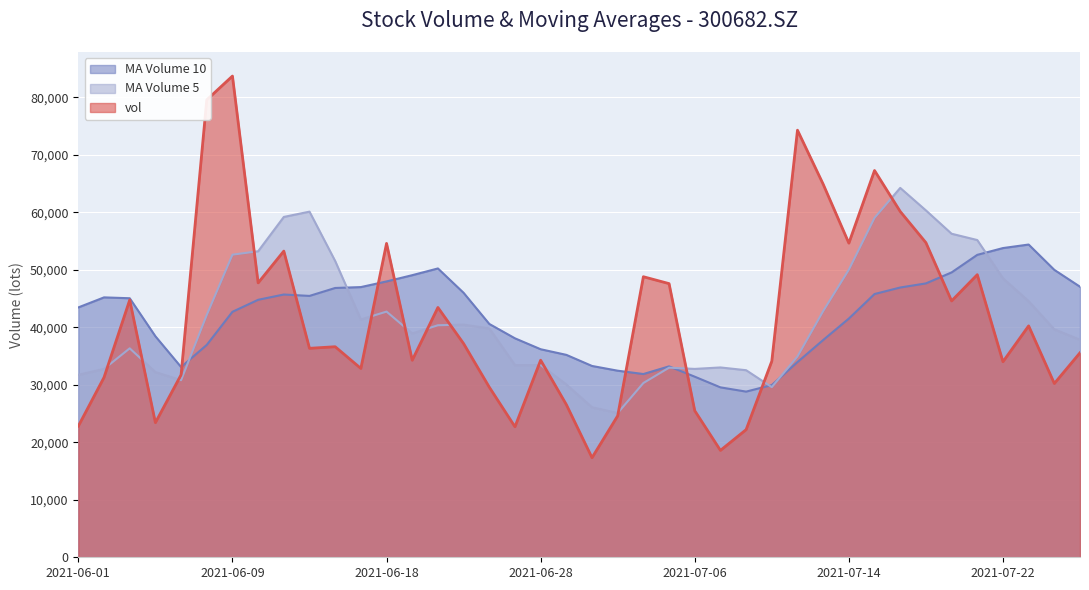

What is the sum of the vol values at 20210701 and 20210630?

41931.5